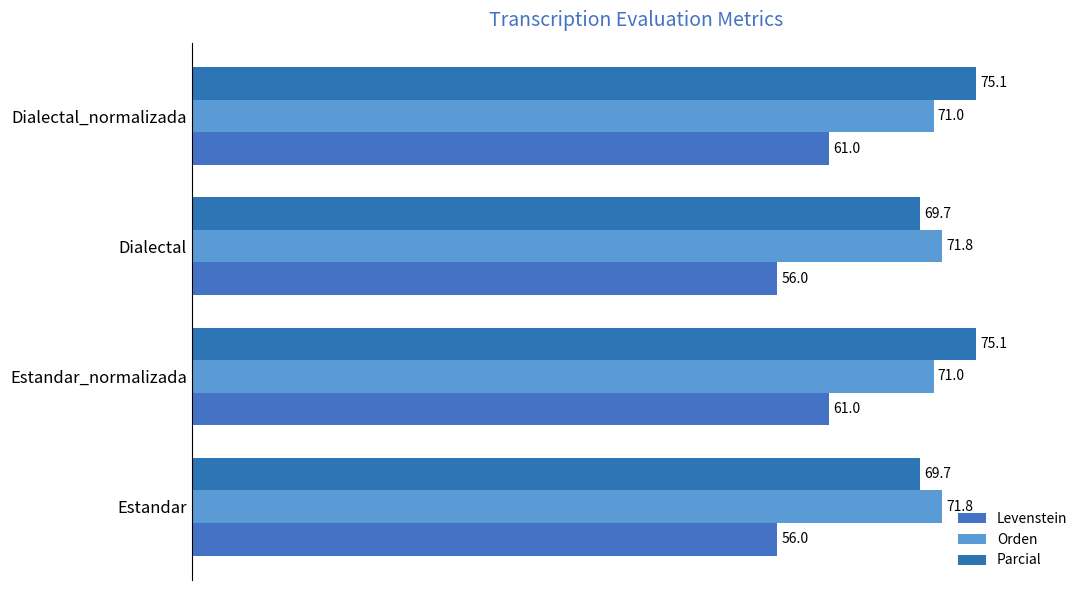

Count the number of data series in this chart.

3